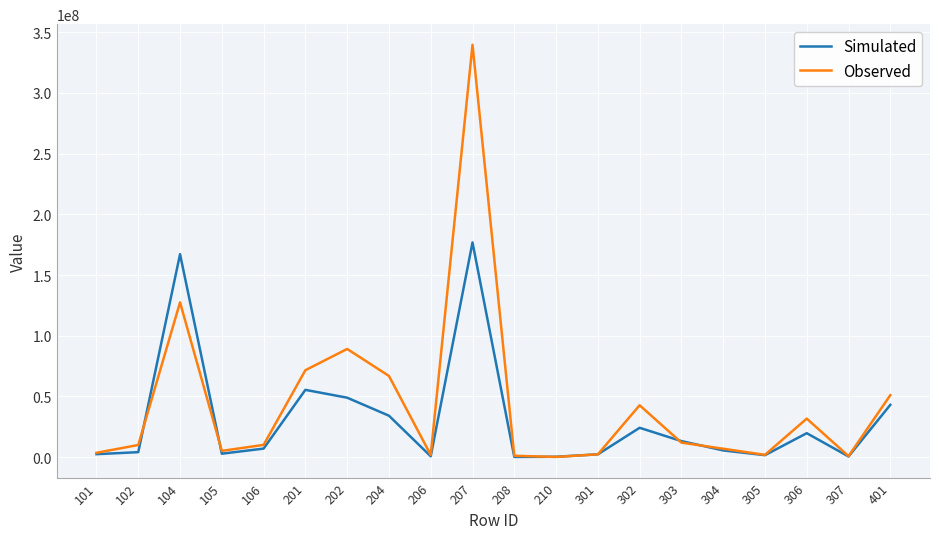

Which category has the highest value across all series?

207